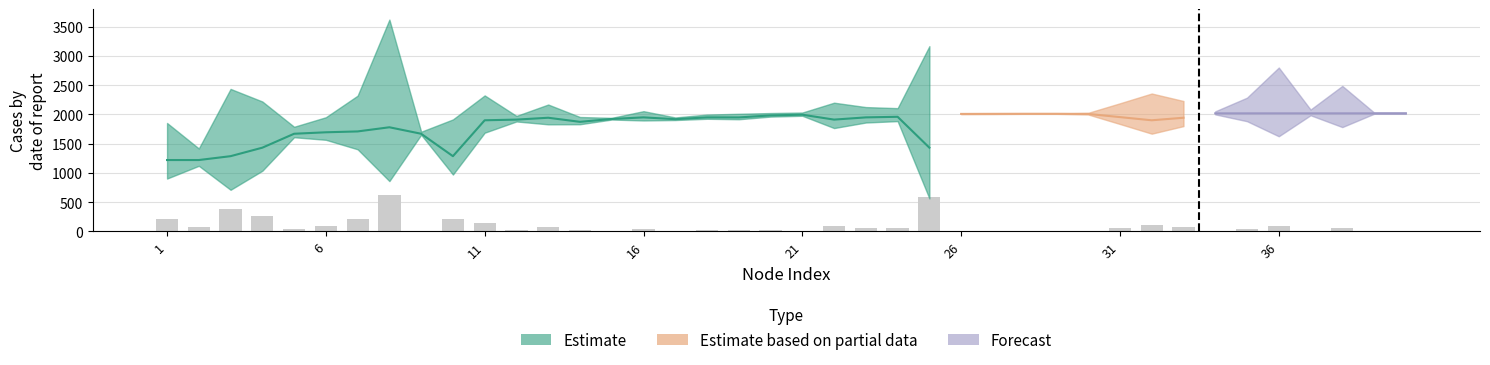

At which category is the sum across all series the highest?

8